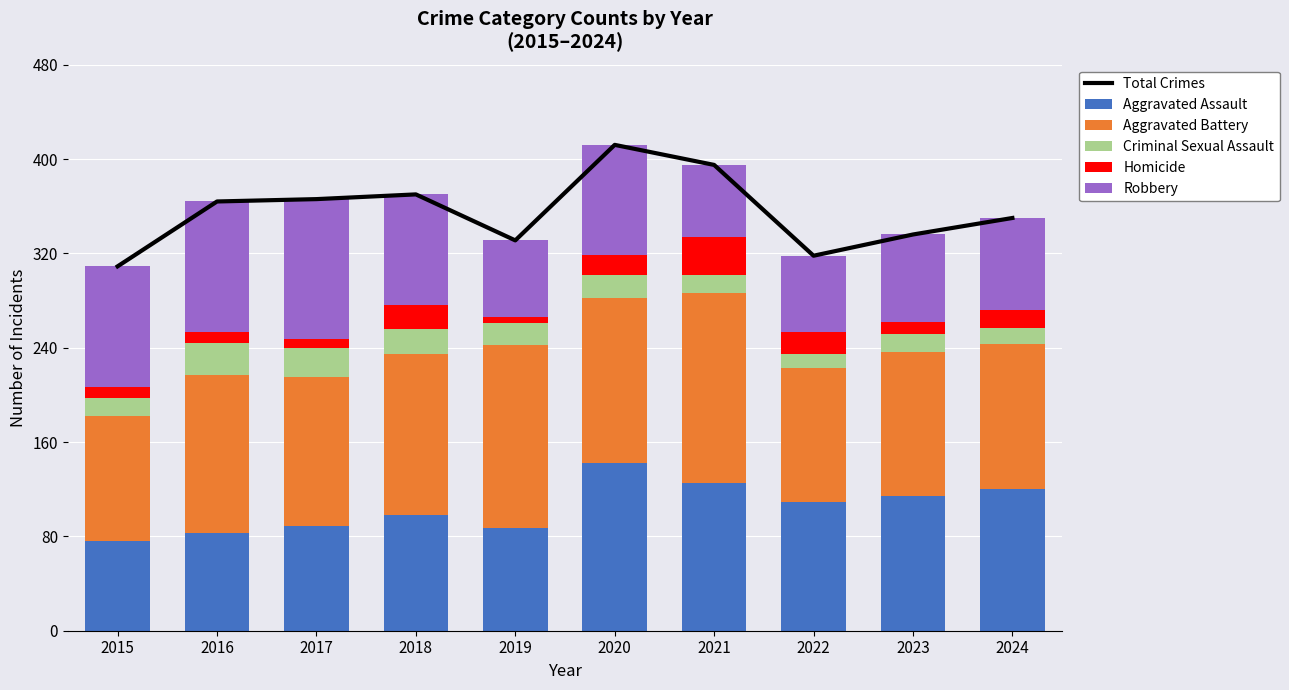

What is the value of the Aggravated Assault bar at the 4th from the left?

98